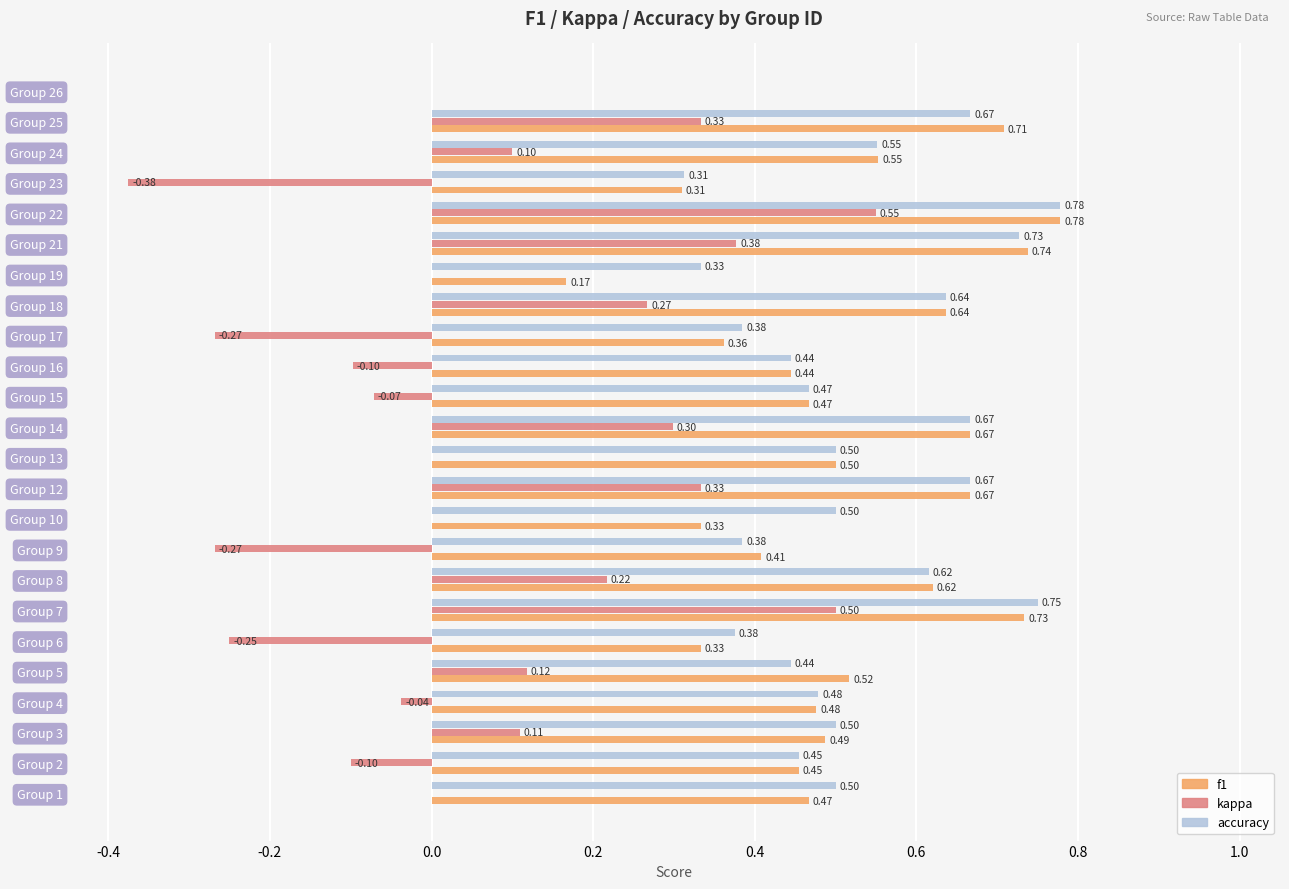

Which series changed the most between Group 2 and Group 12?

kappa